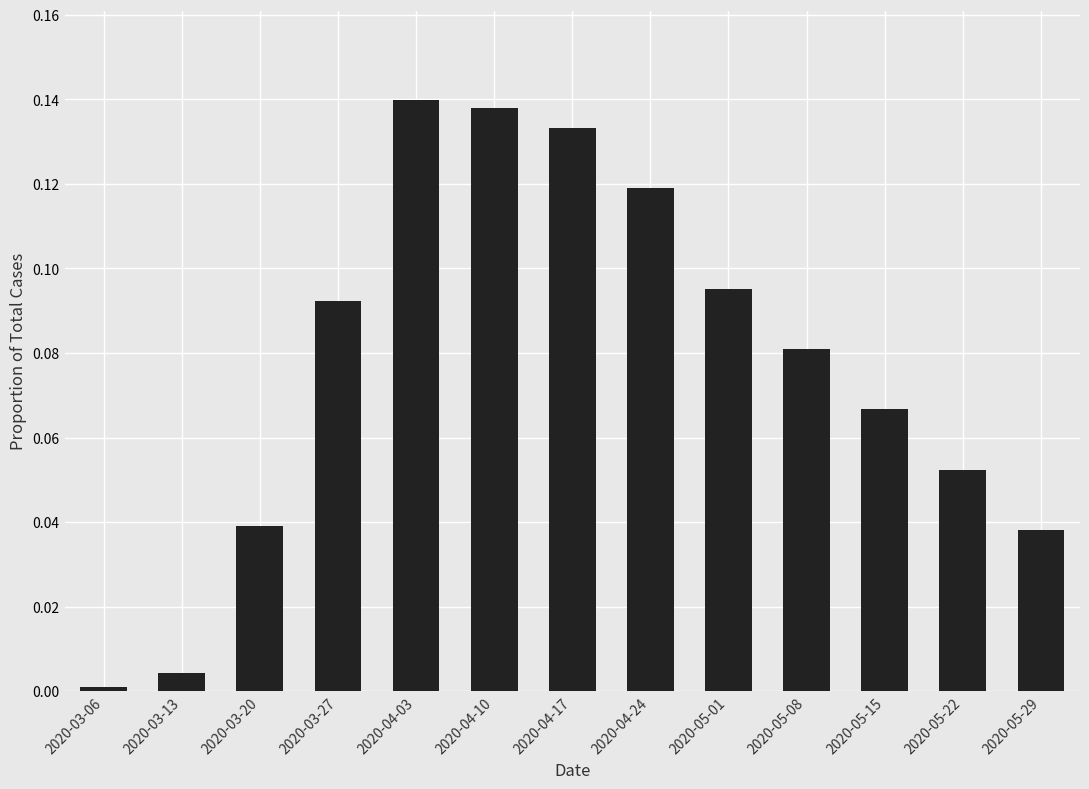

What is the sum of all values?

1.0